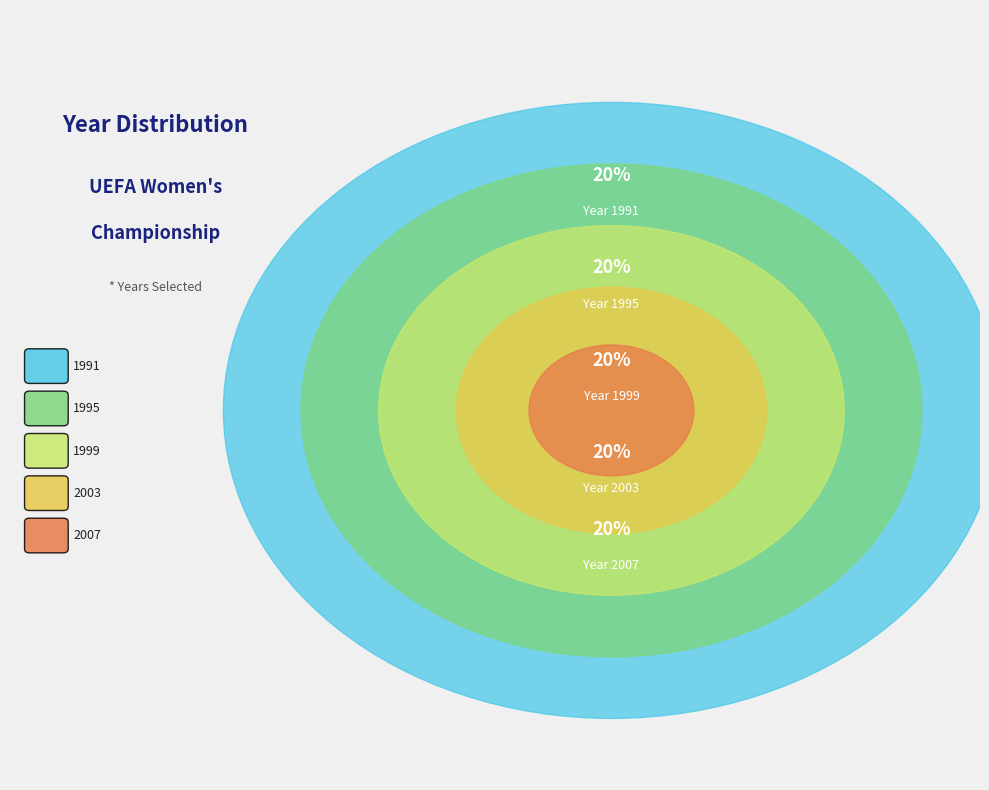

How many segments does this pie chart have?

5